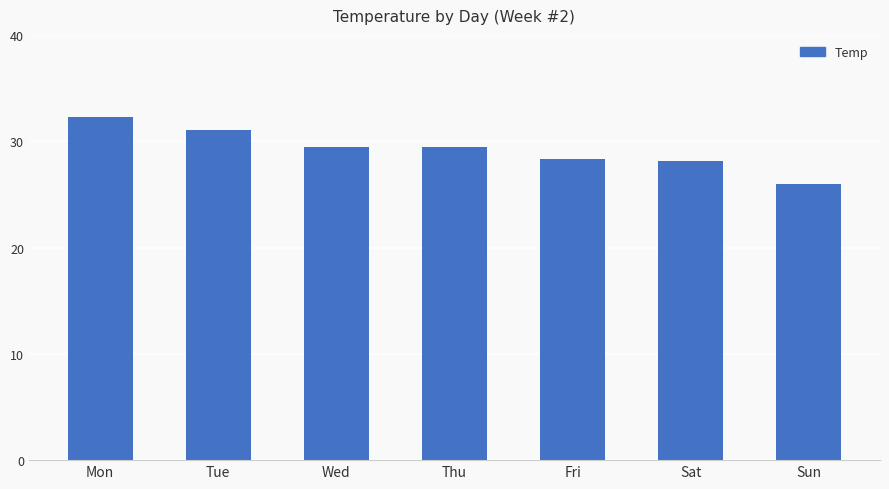

Does the chart contain stacked bars?

No